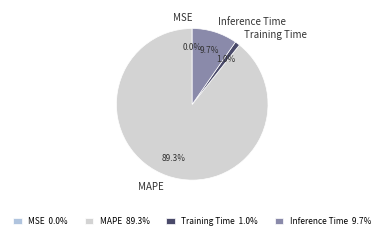

To the nearest percent, what percentage of the pie is Inference Time?

10%